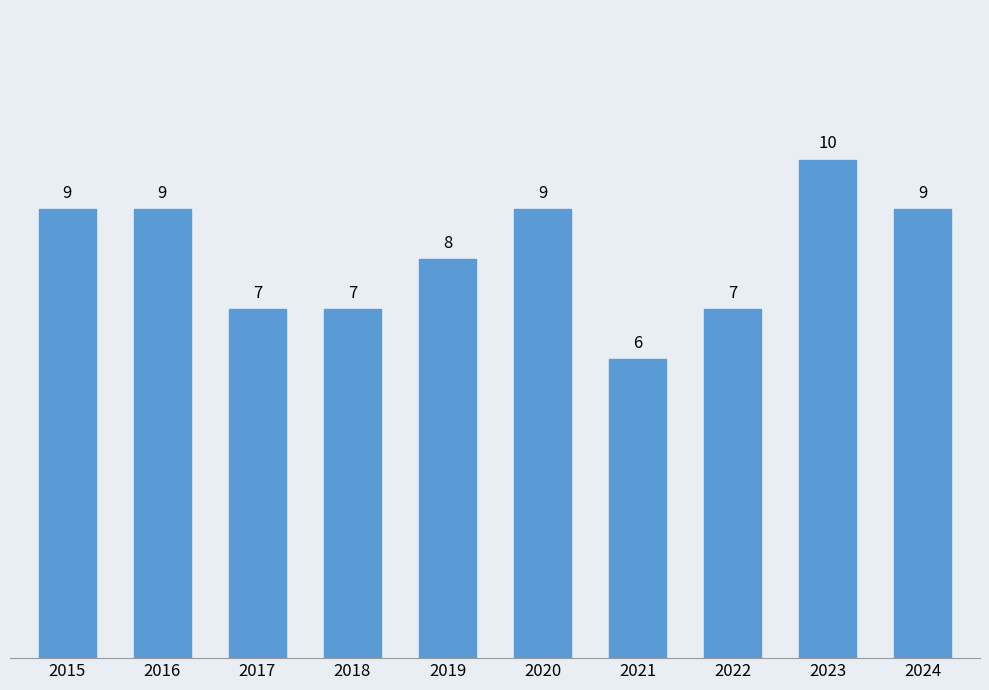

Which category has the lowest value across all series?

2021